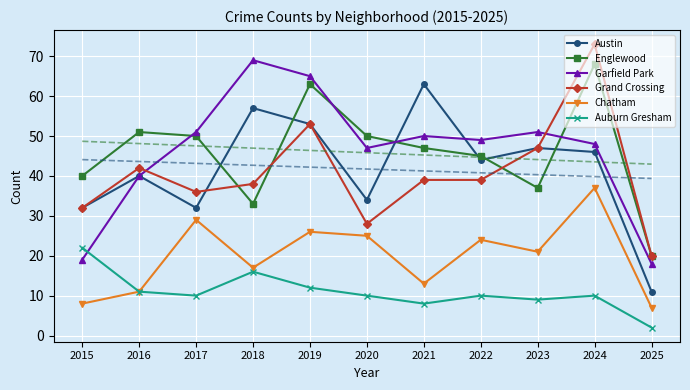

What is the total value across all series at 2019?

360.6